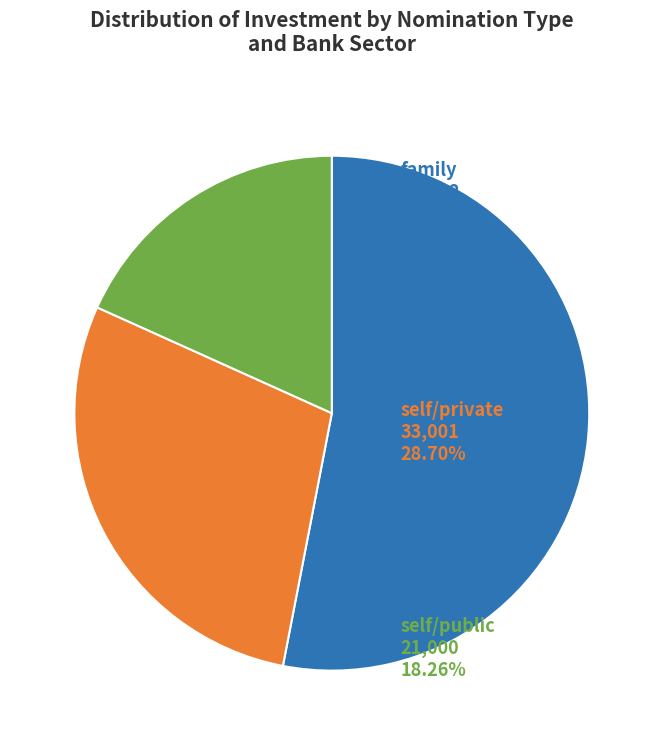

Is there a majority slice in this chart?

Yes